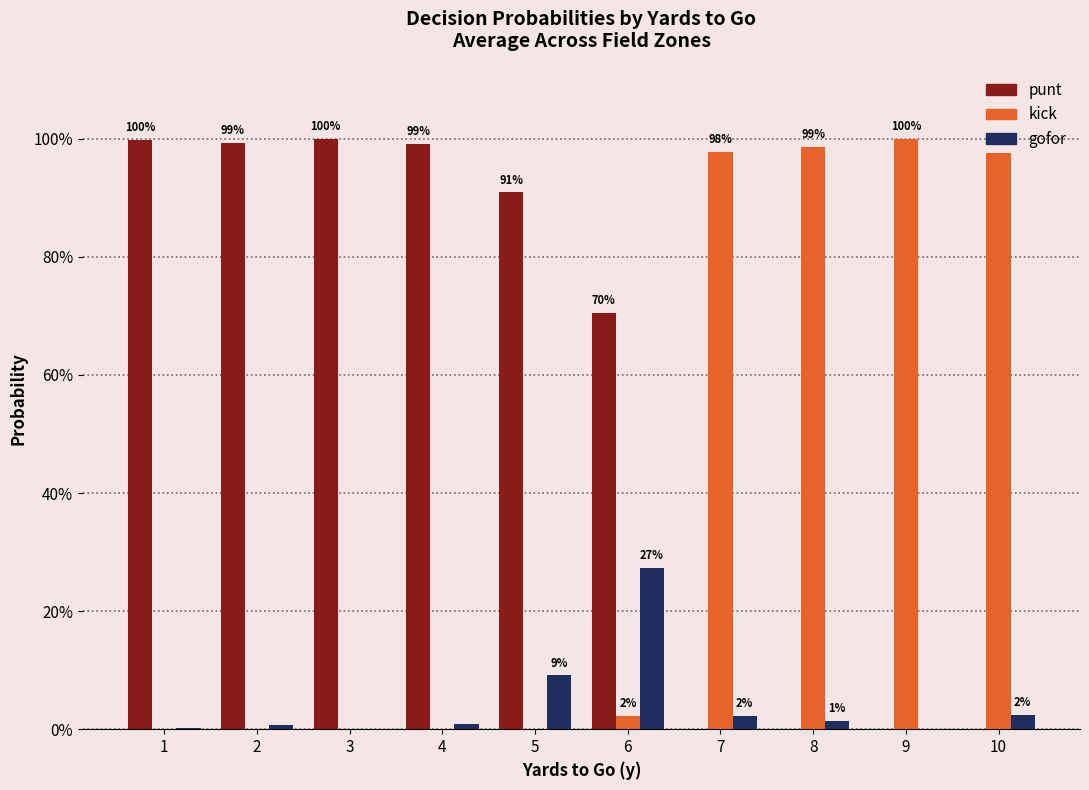

What is the average value of the kick series?

0.4